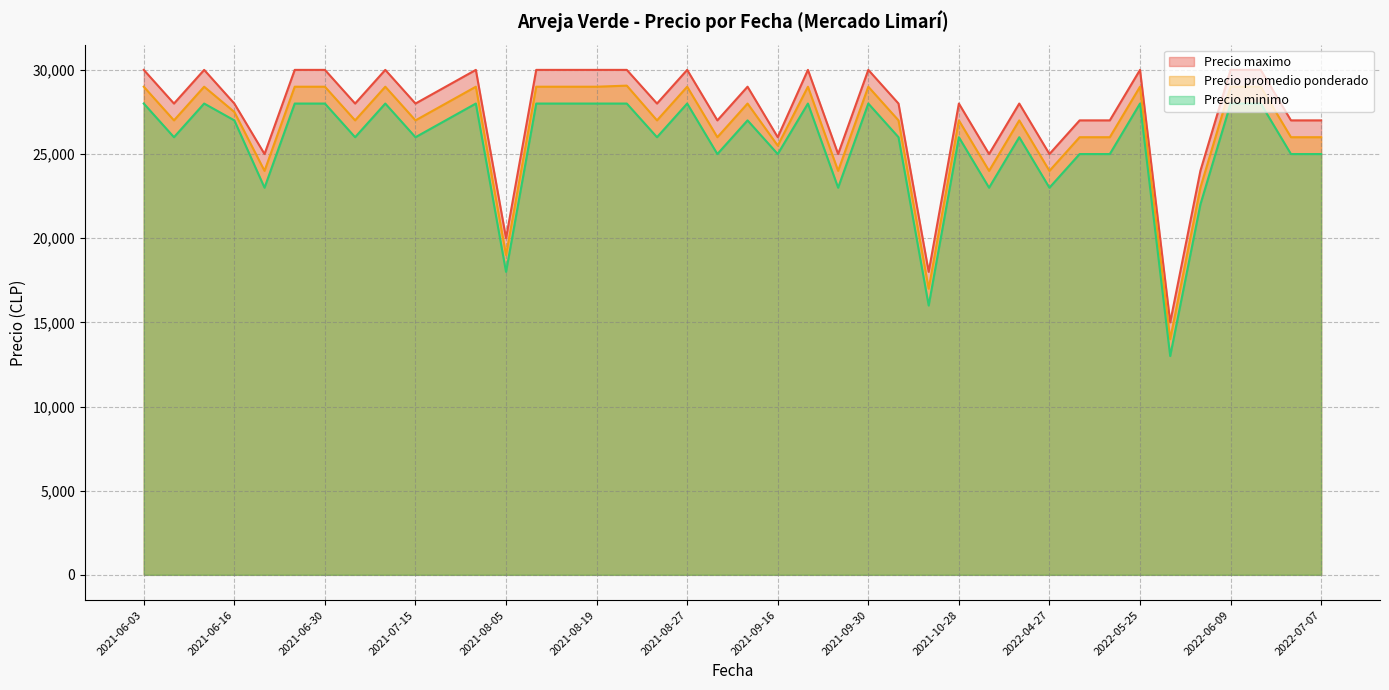

How many data points in Precio promedio ponderado are less than 27000?

14